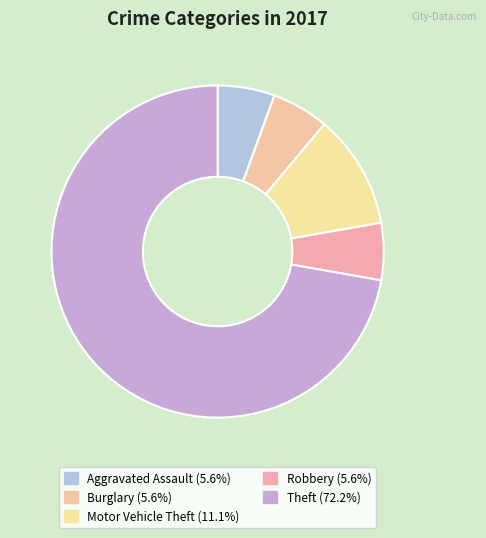

How many slices are in this pie chart?

5